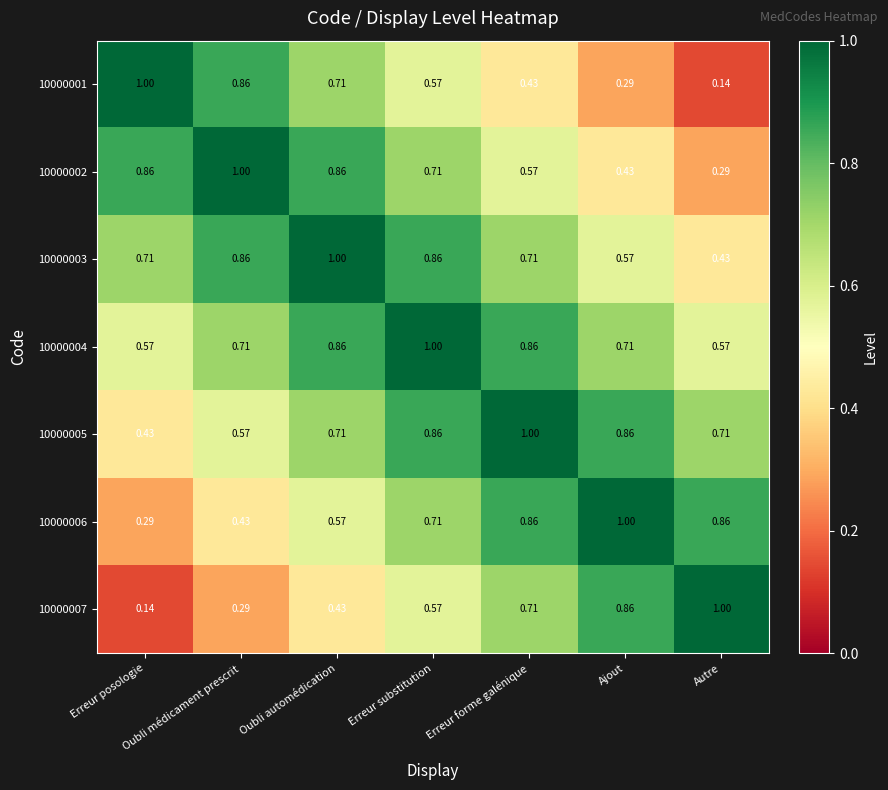

How many distinct data groups are displayed?

7